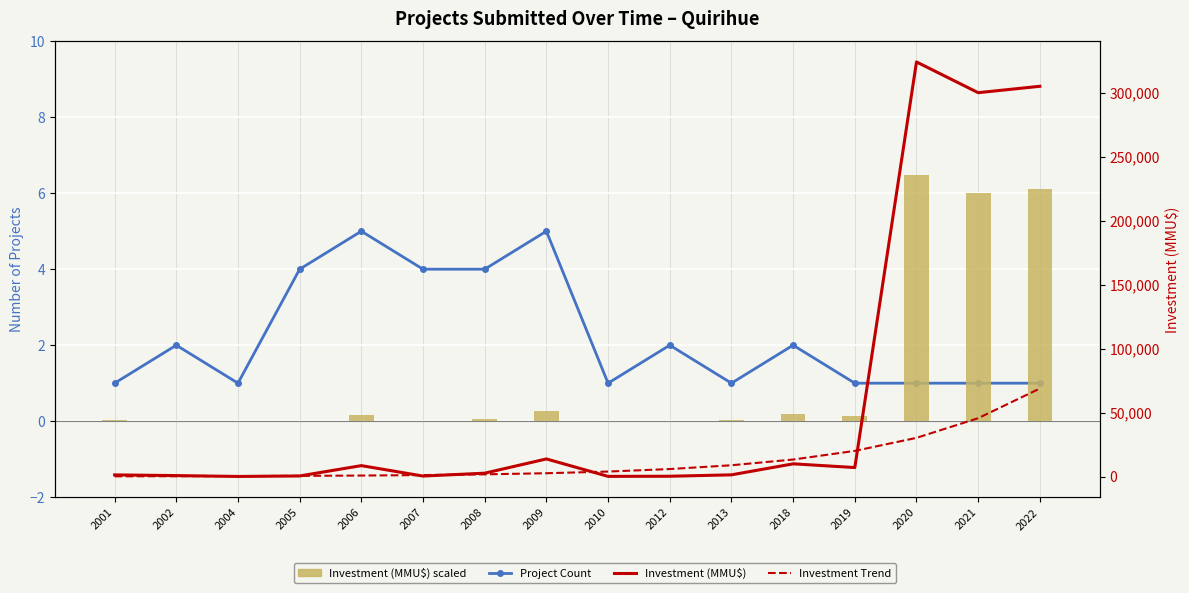

Does the chart contain any negative values?

No